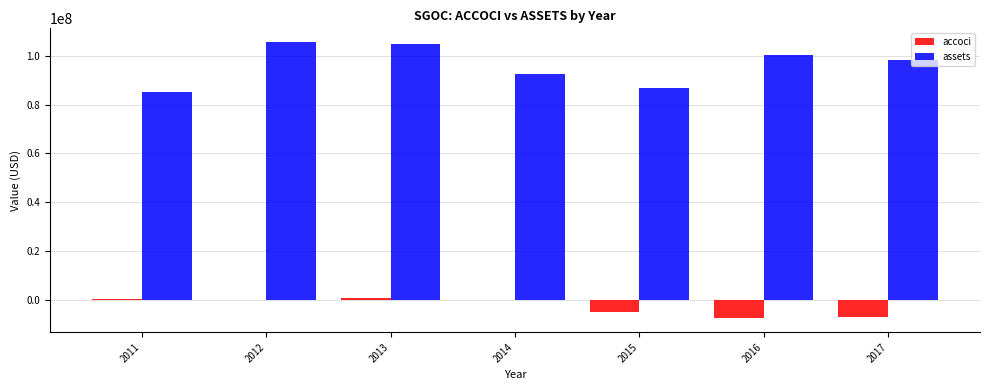

What is the greatest value displayed?

105647000